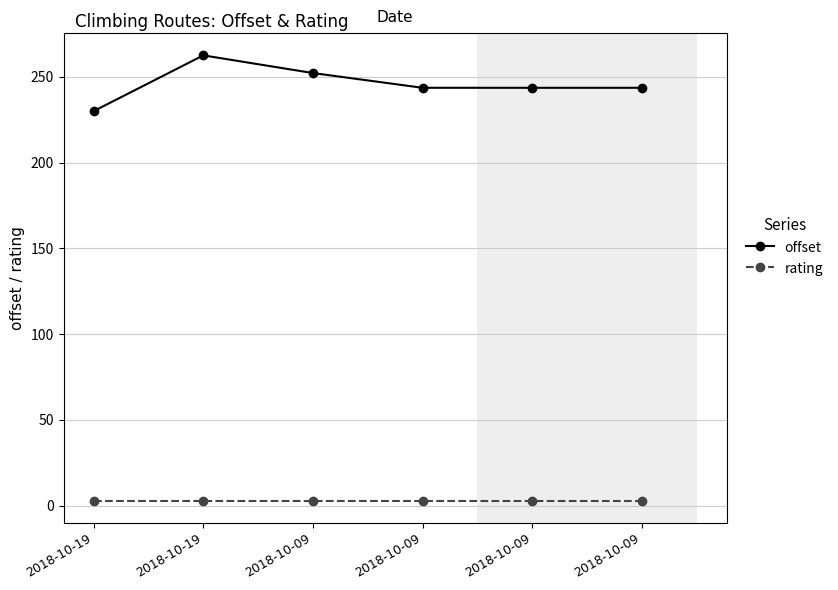

How many series are shown in this chart?

2